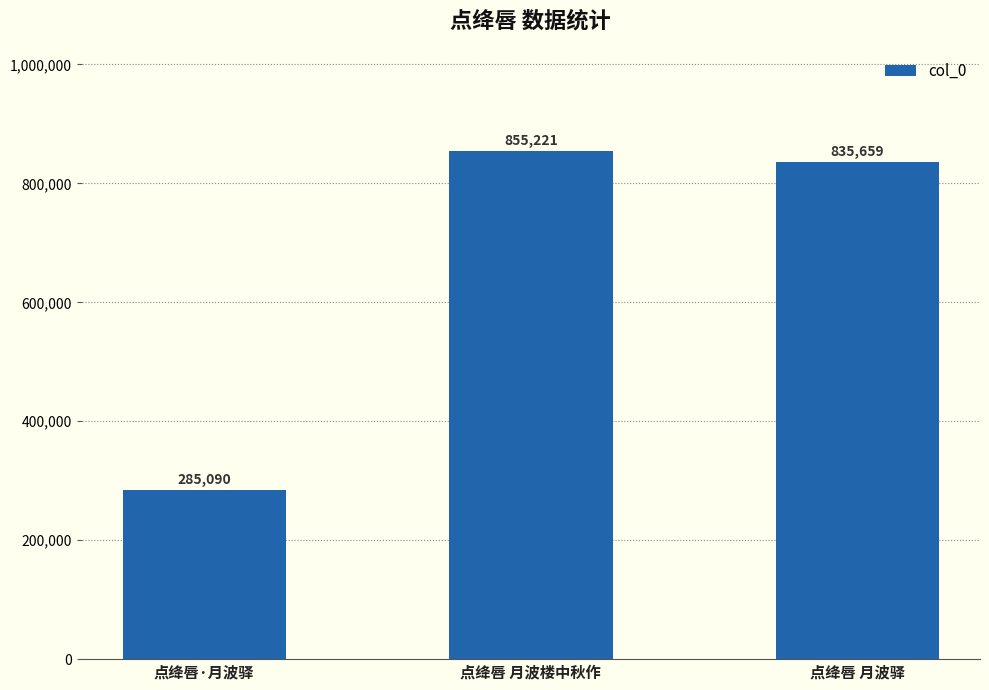

How many series are shown in this chart?

1